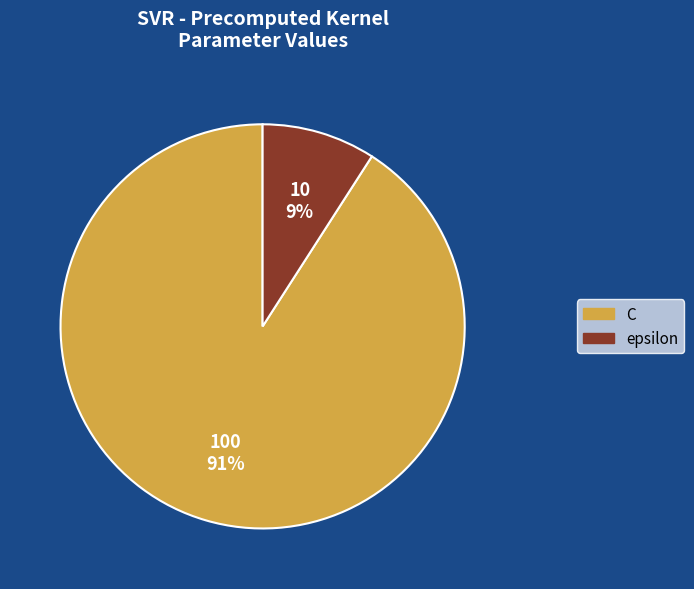

The epsilon slice represents 9% of the pie. True or false?

True